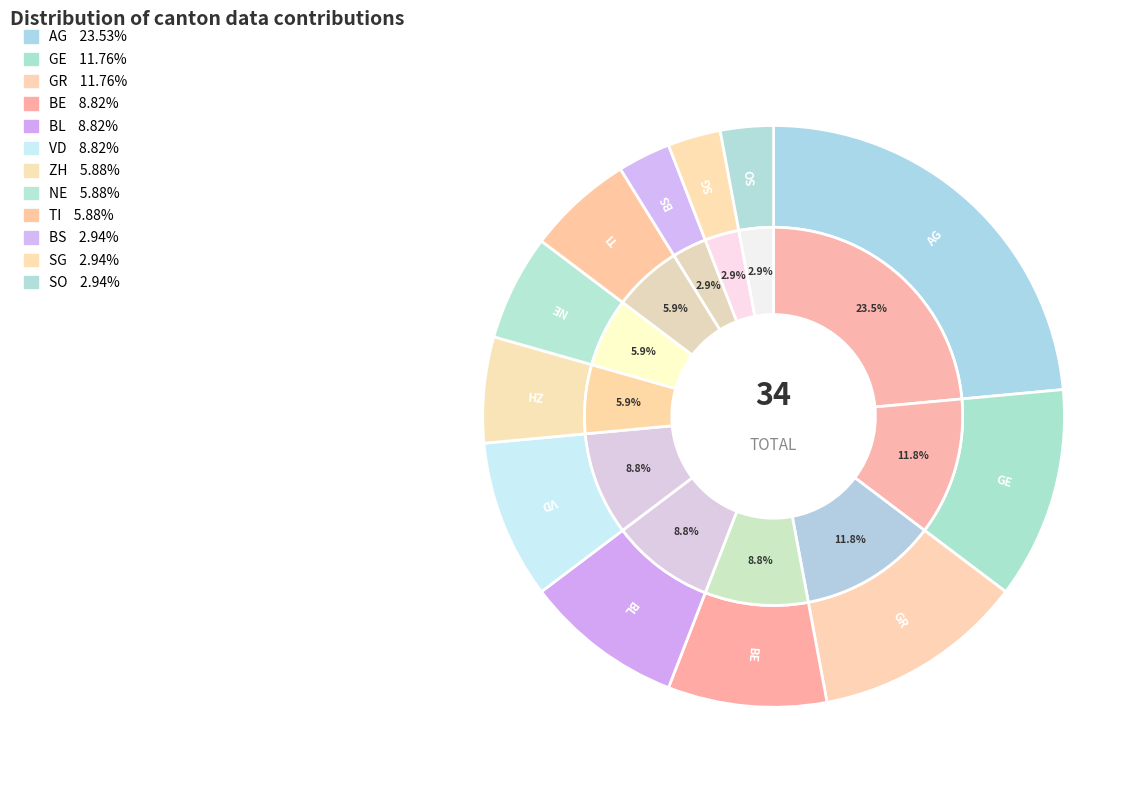

Which has a higher value, SG or GE?

GE